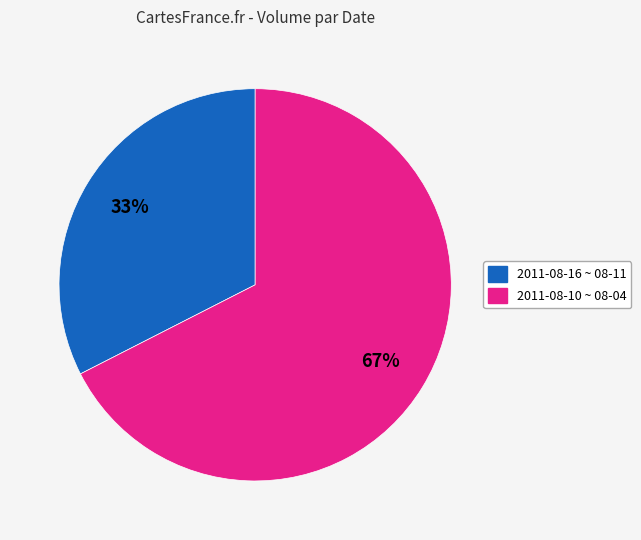

How many segments does this pie chart have?

2